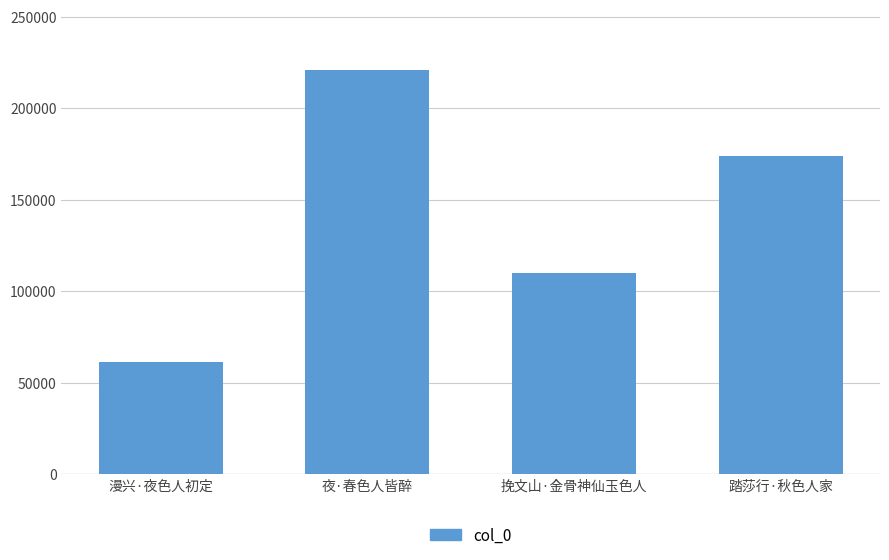

What is the smallest value displayed?

61083